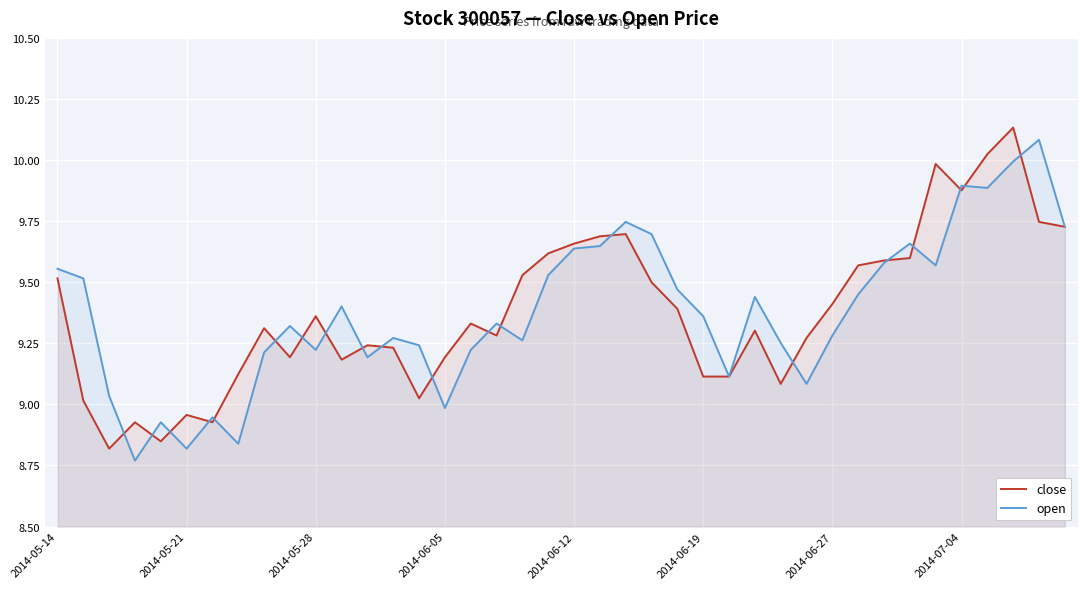

Where is open nearest to the value 9?

2014-06-05